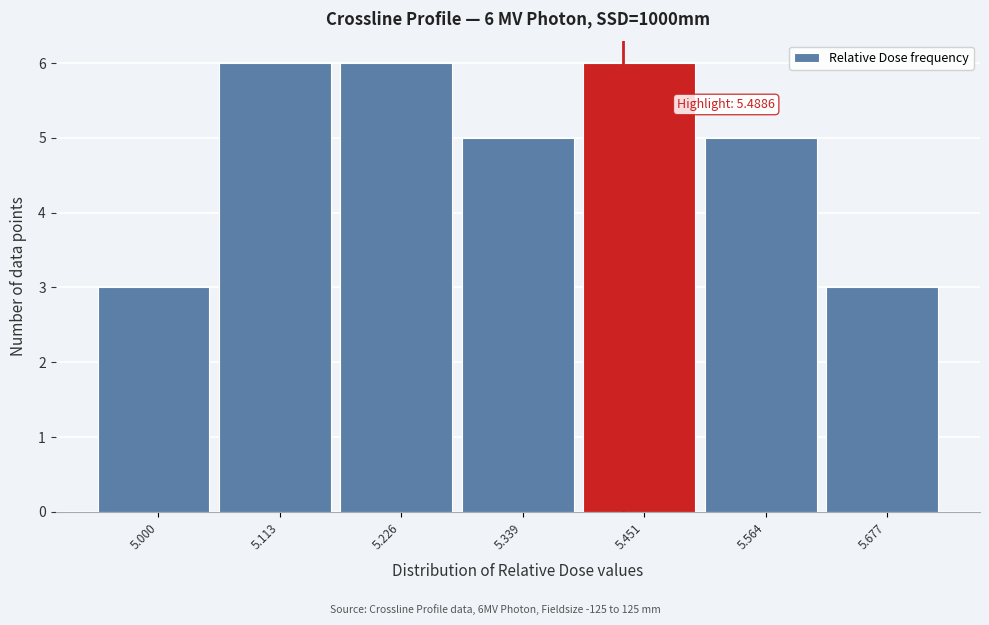

Reading right to left, extract all data points from this chart.

5.677=3	5.564=5	5.451=6	5.339=5	5.226=6	5.113=6	5.000=3